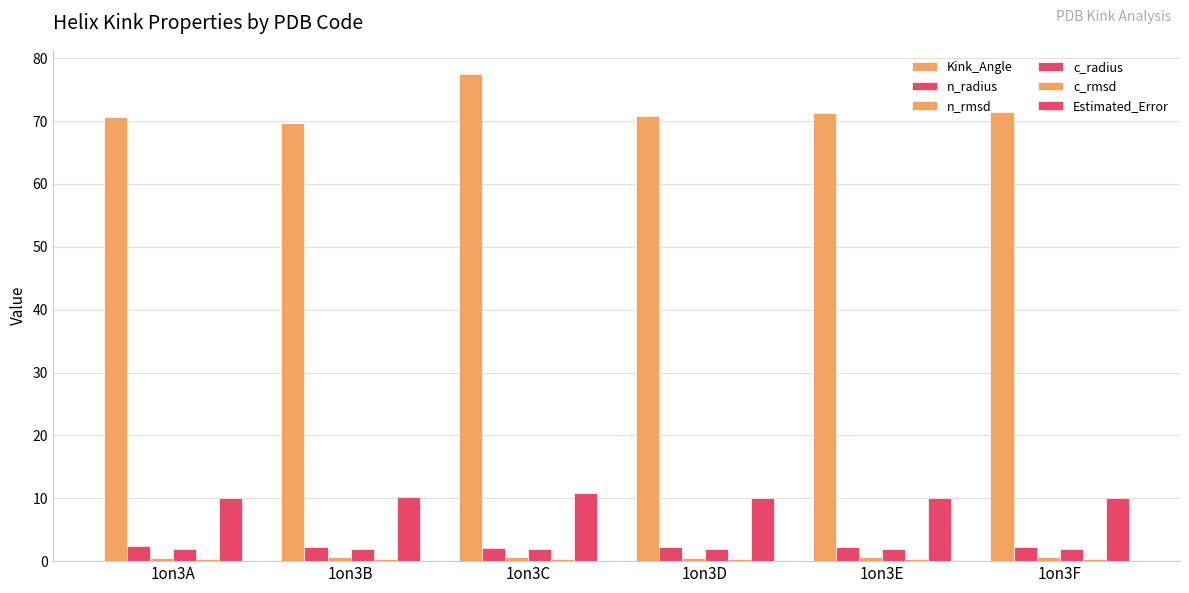

What is the value of the n_rmsd bar at the 6th from the left?

0.6